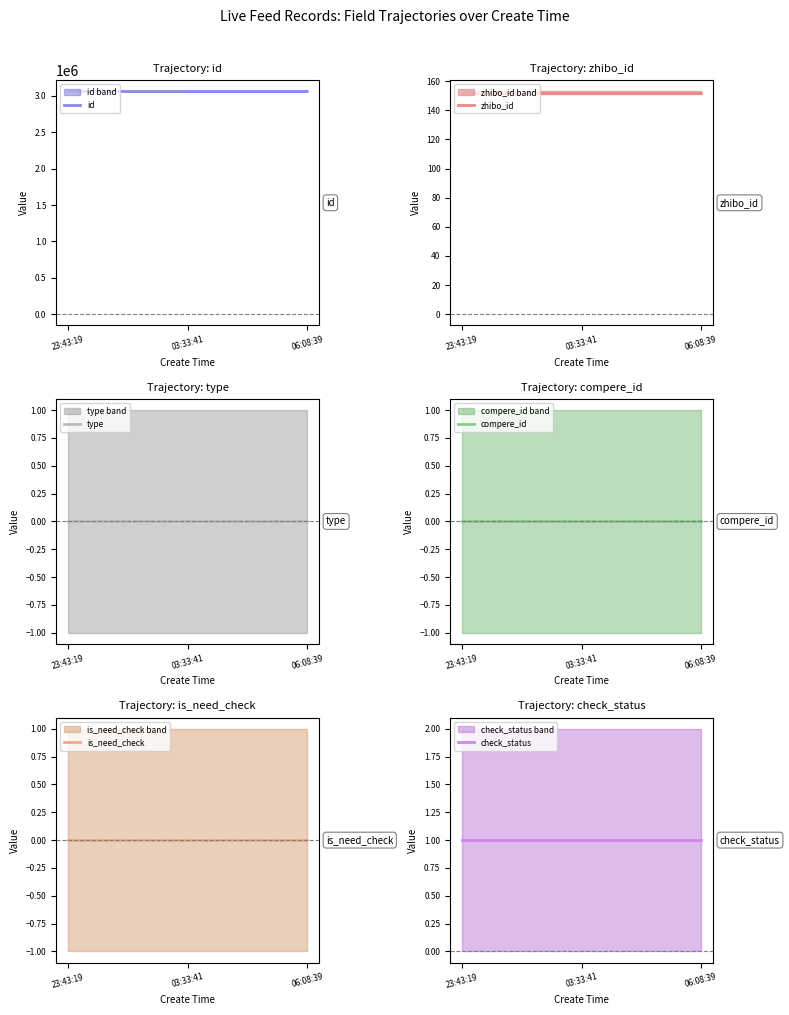

Is it true that zhibo_id equals 152 at 06:08:39?

True